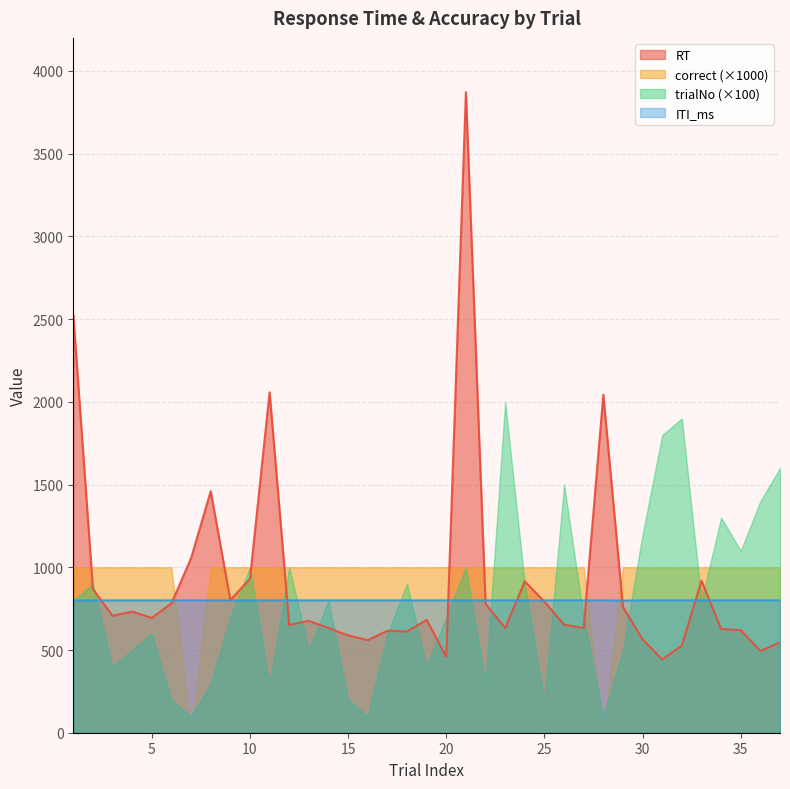

How many values in the ITI_ms series are below 800?

2